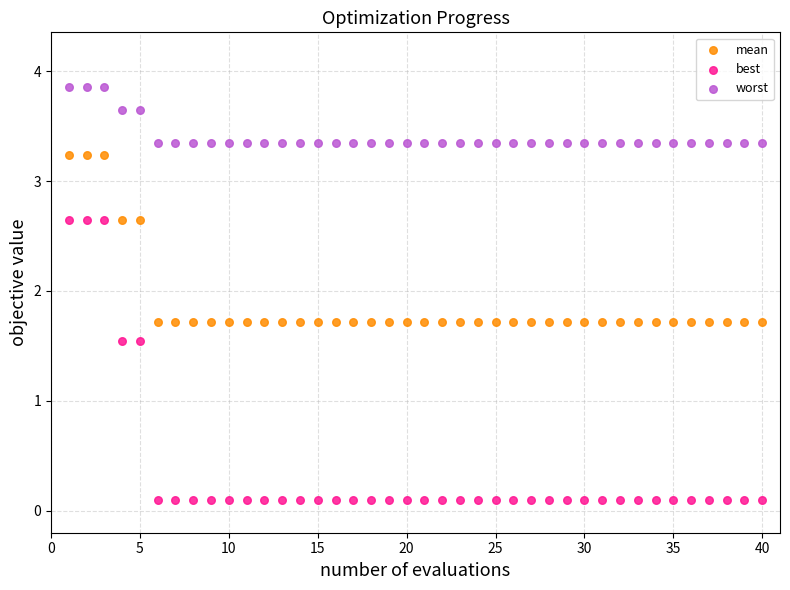

What is the X range (max minus min) for the scatter plot?

39.0